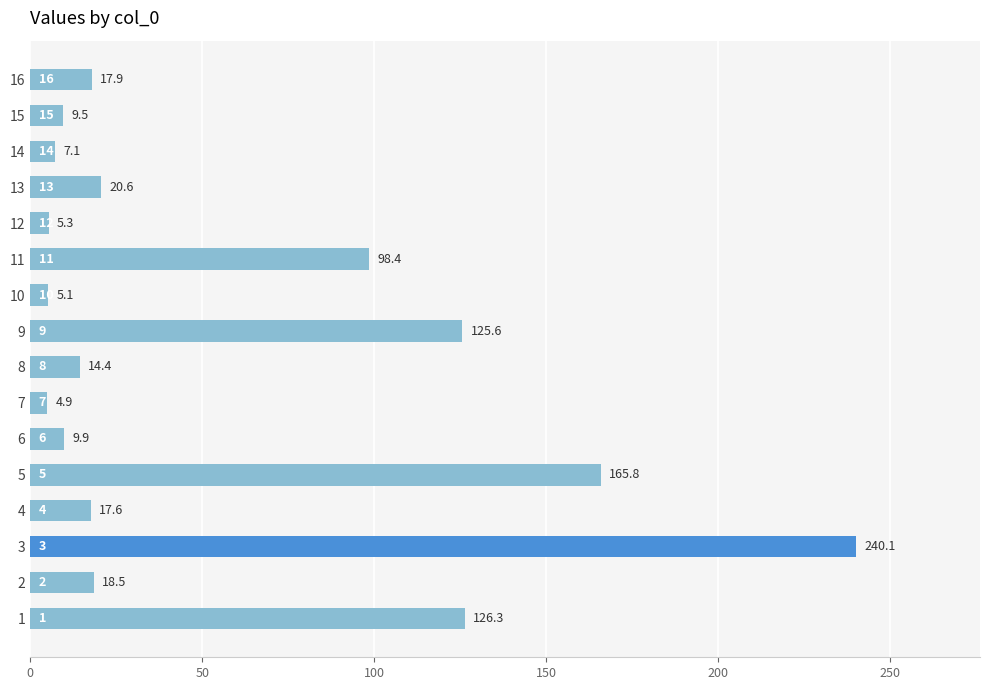

What is the smallest value displayed?

4.9